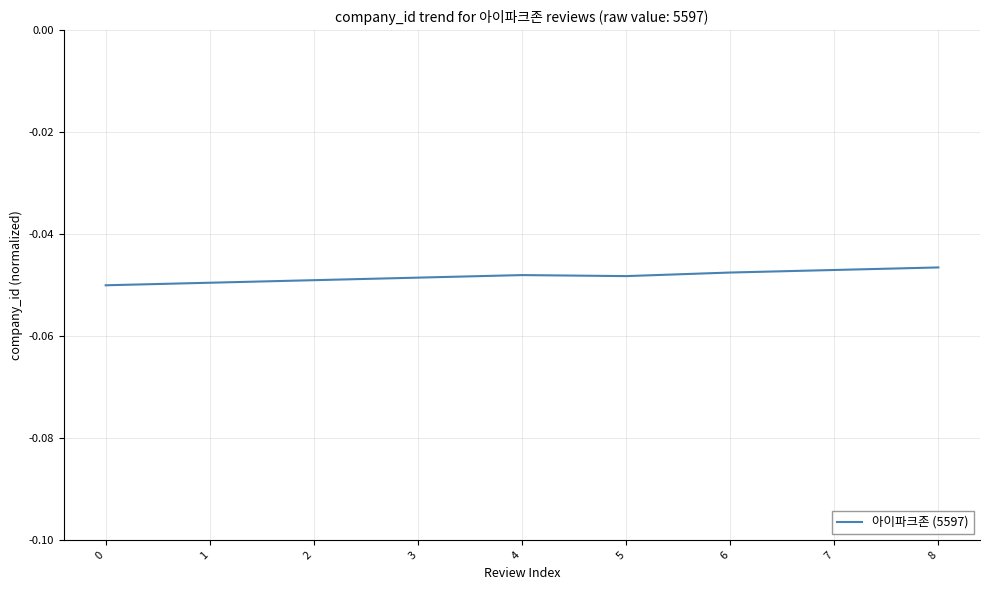

The chart shows a value of -0.0 at 7. True or false?

True